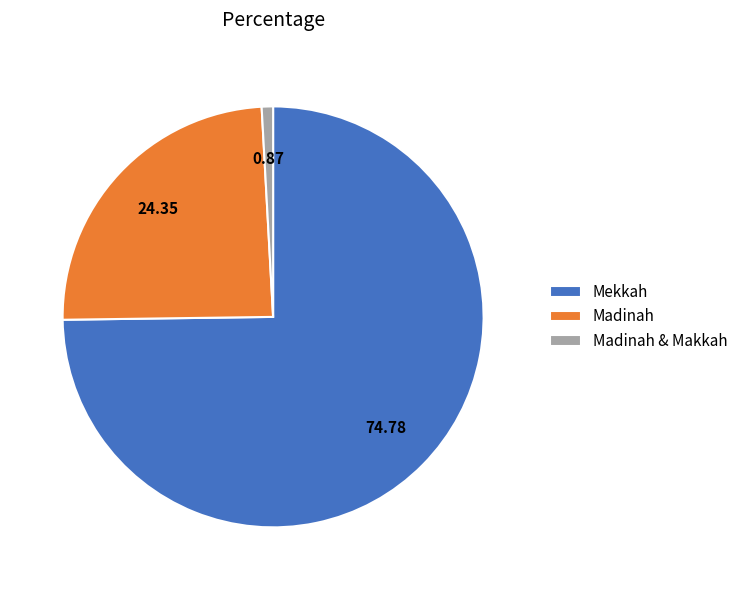

Do Mekkah and Madinah together represent more than half of the pie?

Yes